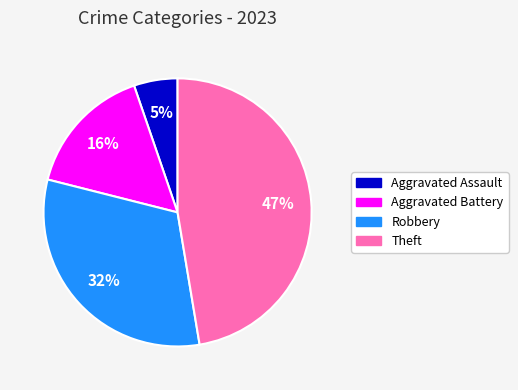

Approximately how many times larger is the value at Aggravated Battery compared to Robbery?

0.5